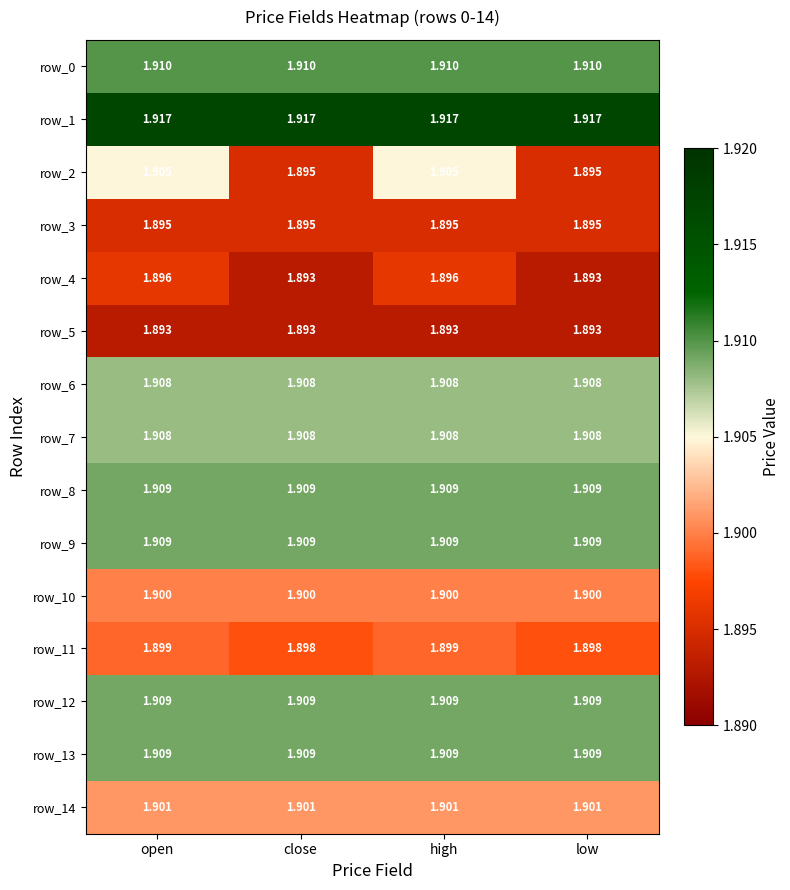

Is it true that row_4 equals 2.5 at low?

False